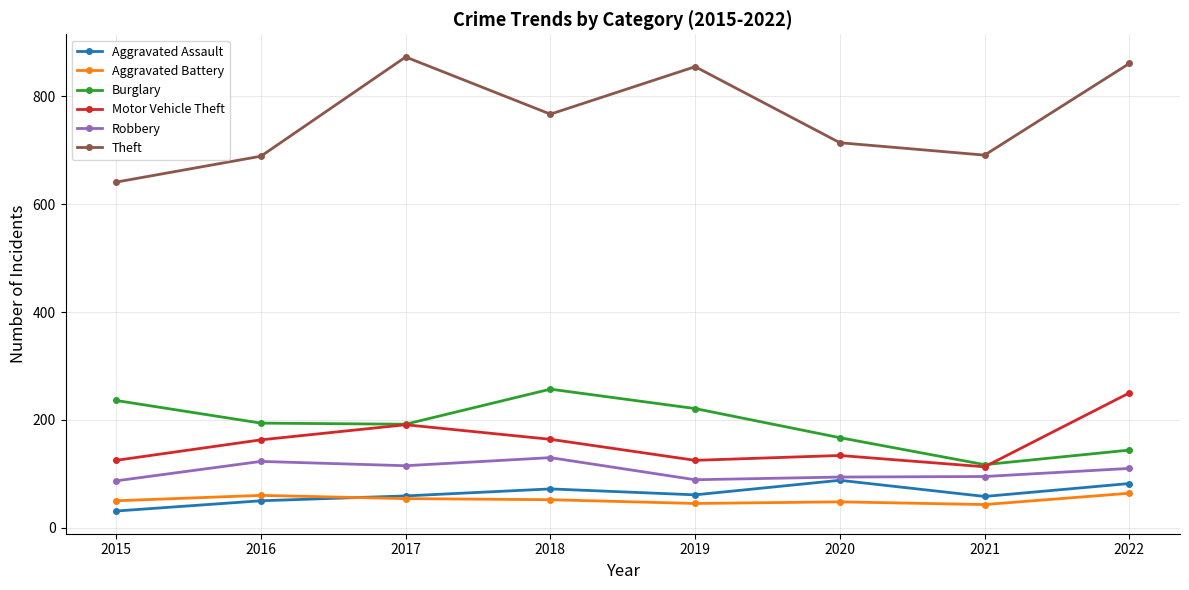

At which label is Motor Vehicle Theft closest to 181?

2017